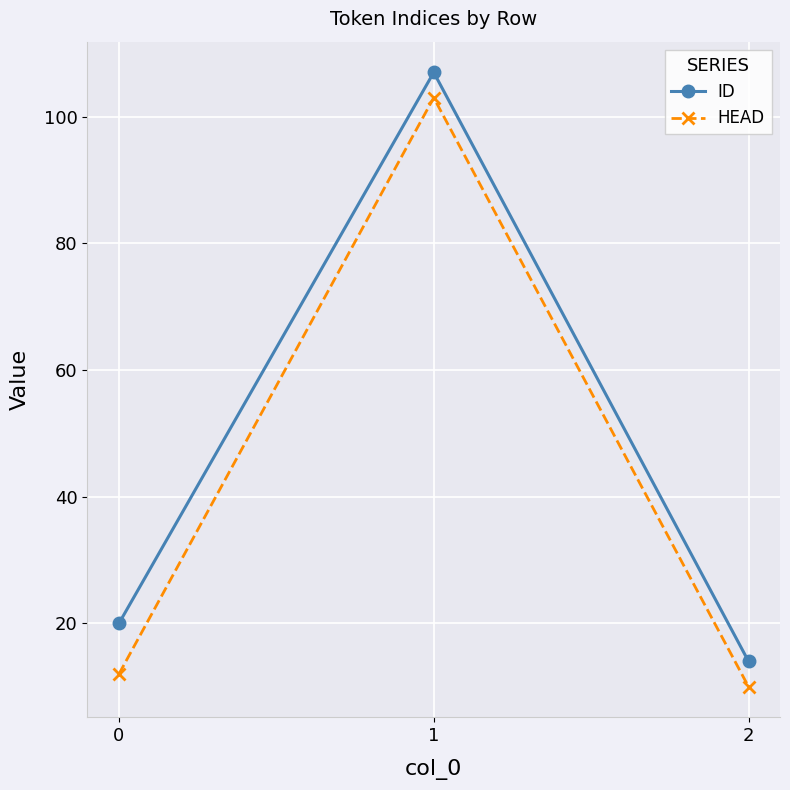

The value of HEAD at 0 is 7. True or false?

False